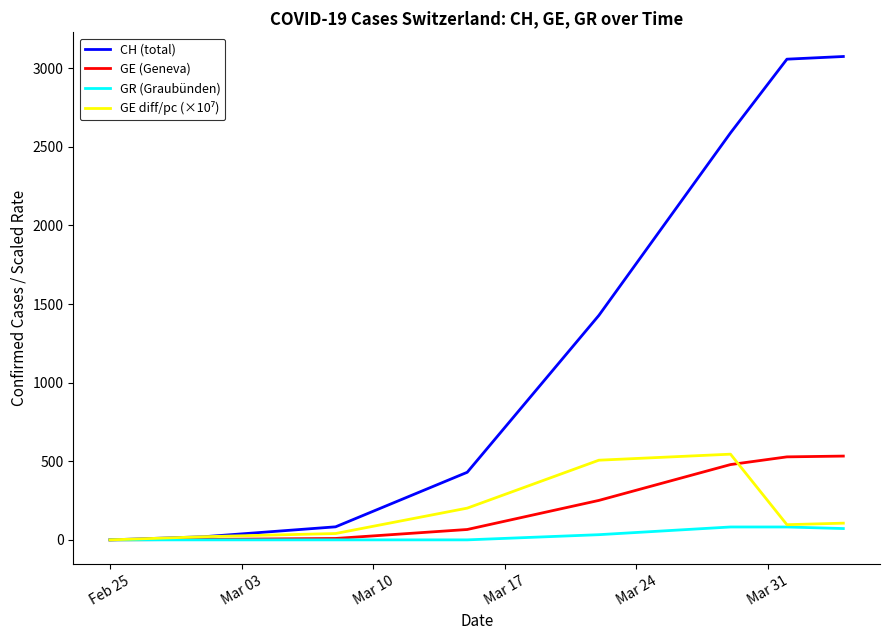

How many lines are shown in the chart?

4